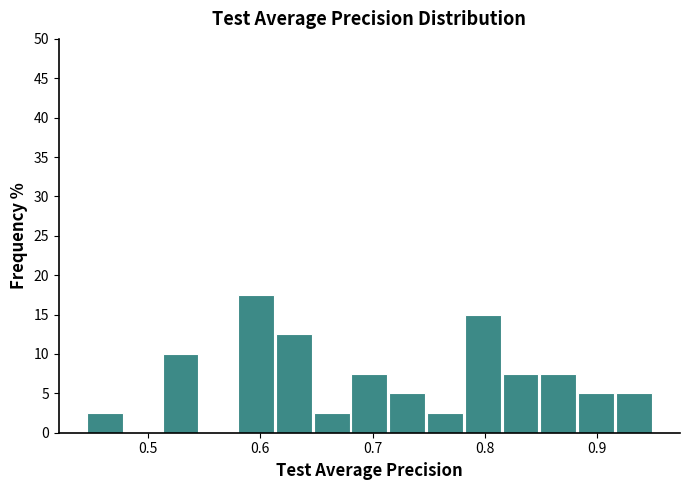

Around what value on the x-axis is the tallest bar? Give the approximate position of its centre, as read against the axis.

0.60